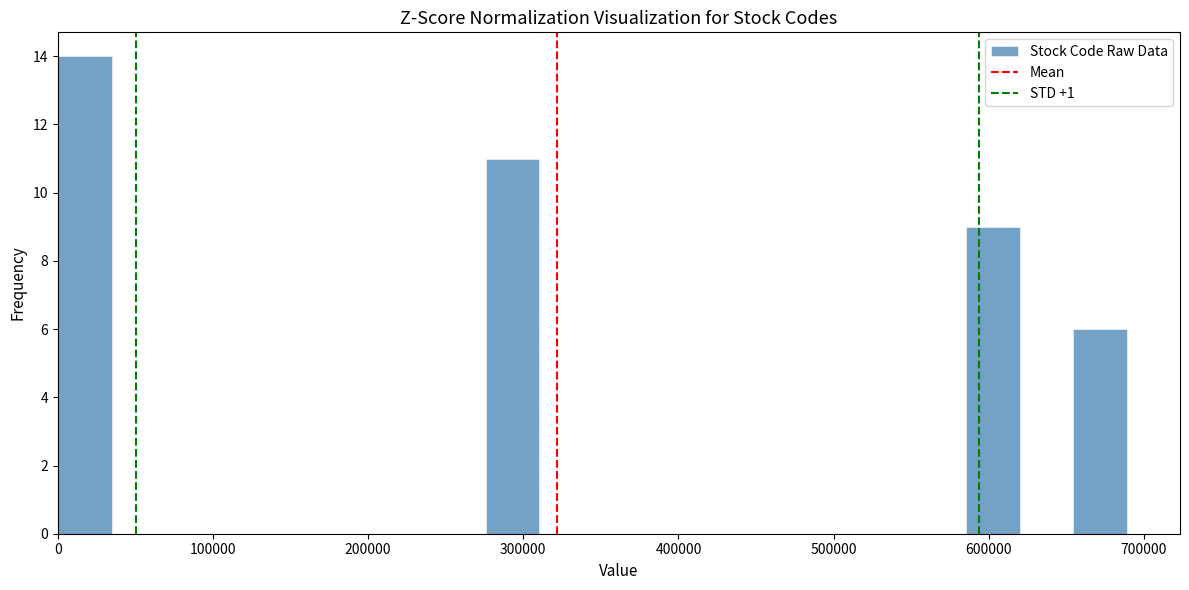

Around what value on the x-axis is the tallest bar? Give the approximate position of its centre, as read against the axis.

20000